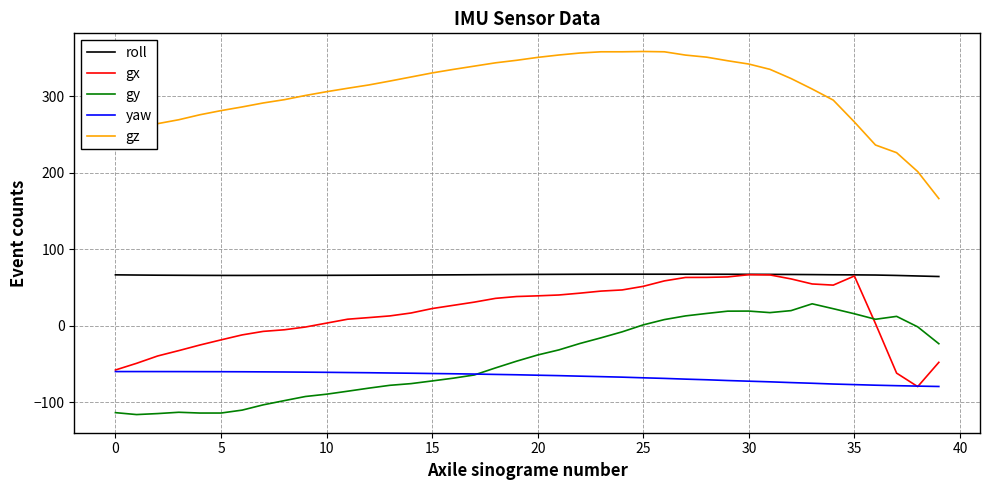

True or false: gx and gz intersect in this chart.

False